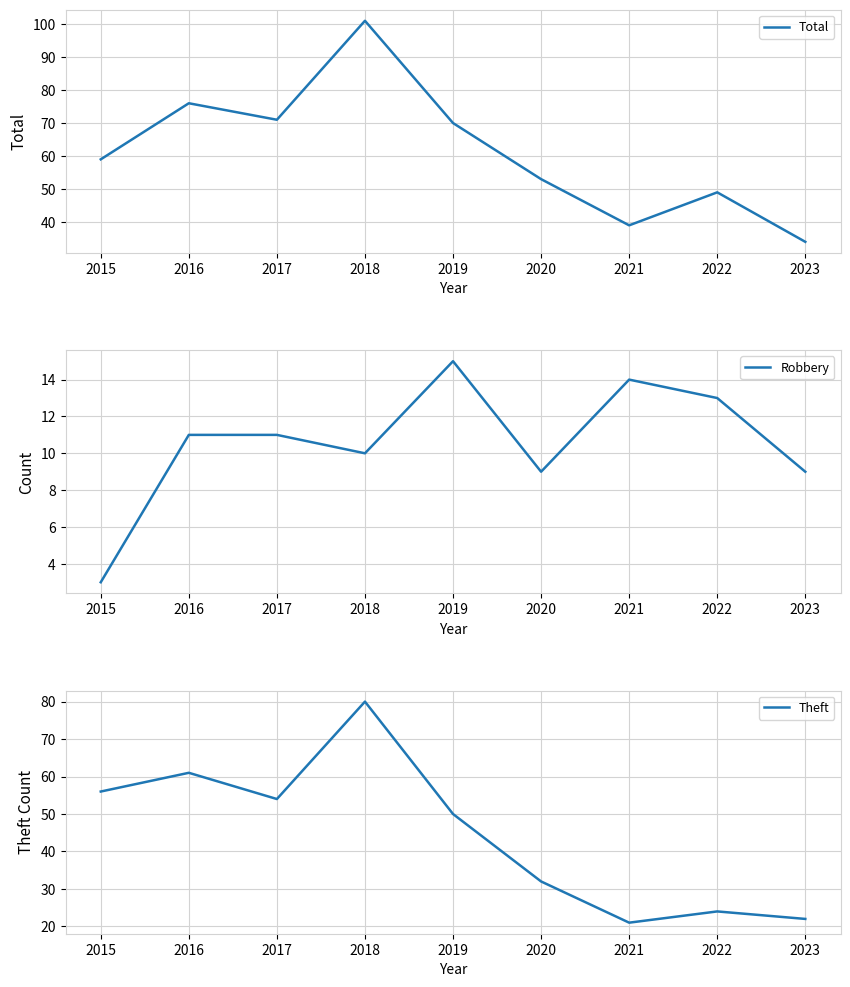

Which has a higher value, 2015 or 2019?

2019